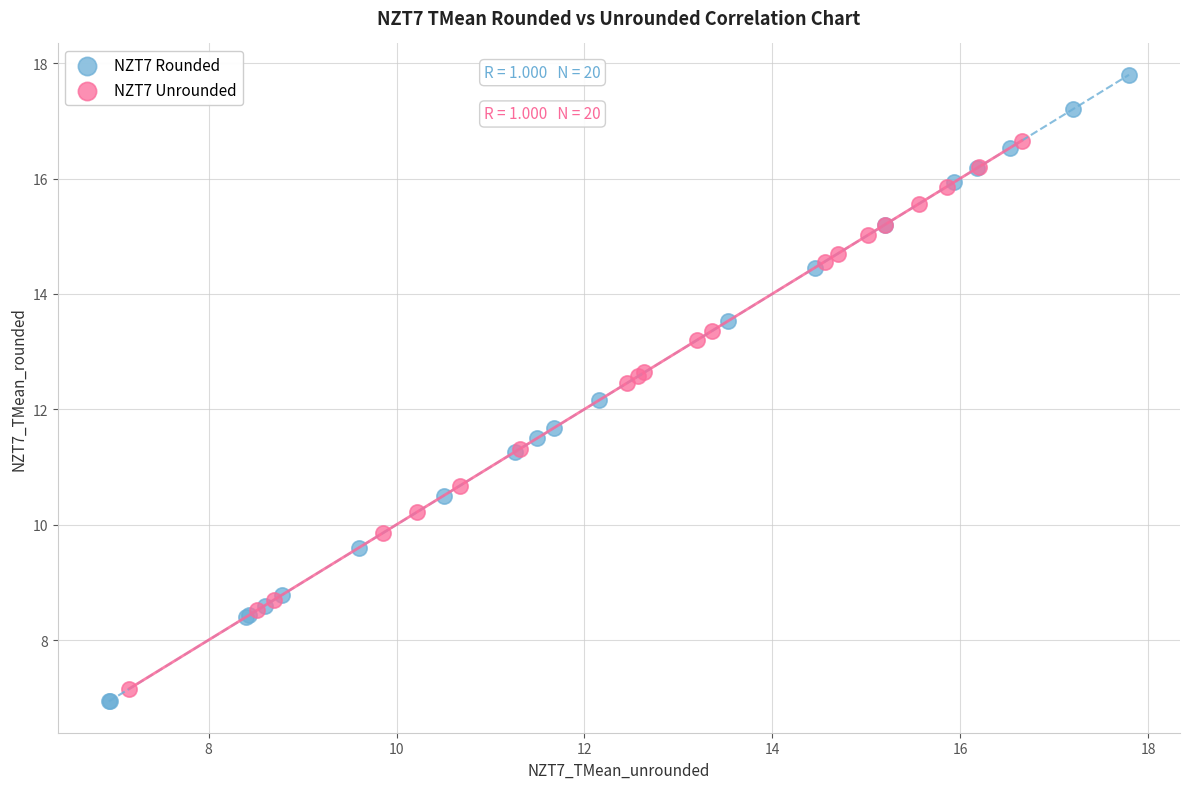

Which series contains the highest Y value?

NZT7 Rounded